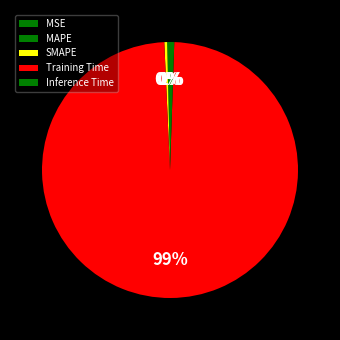

The Inference Time slice represents 1% of the pie. True or false?

True